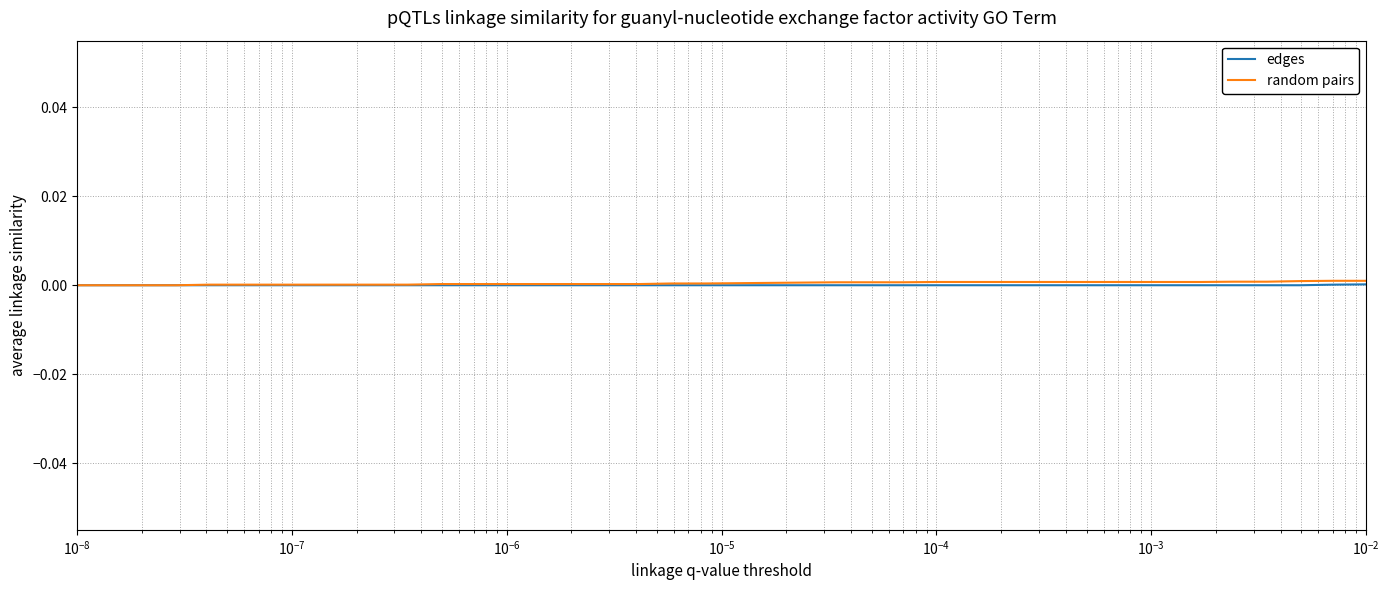

Does the chart have visible grid lines?

Yes